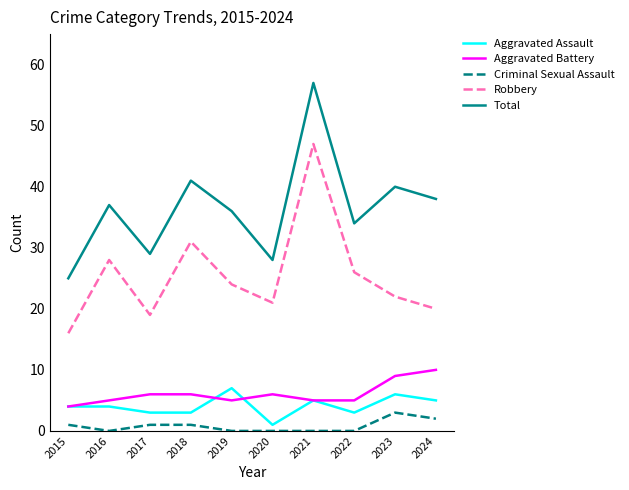

Reading left to right, transcribe all the data shown in this chart.

Aggravated Assault: 4	4	3	3	7	1	5	3	6	5
Aggravated Battery: 4	5	6	6	5	6	5	5	9	10
Criminal Sexual Assault: 1	0	1	1	0	0	0	0	3	2
Robbery: 16	28	19	31	24	21	47	26	22	20
Total: 25	37	29	41	36	28	57	34	40	38